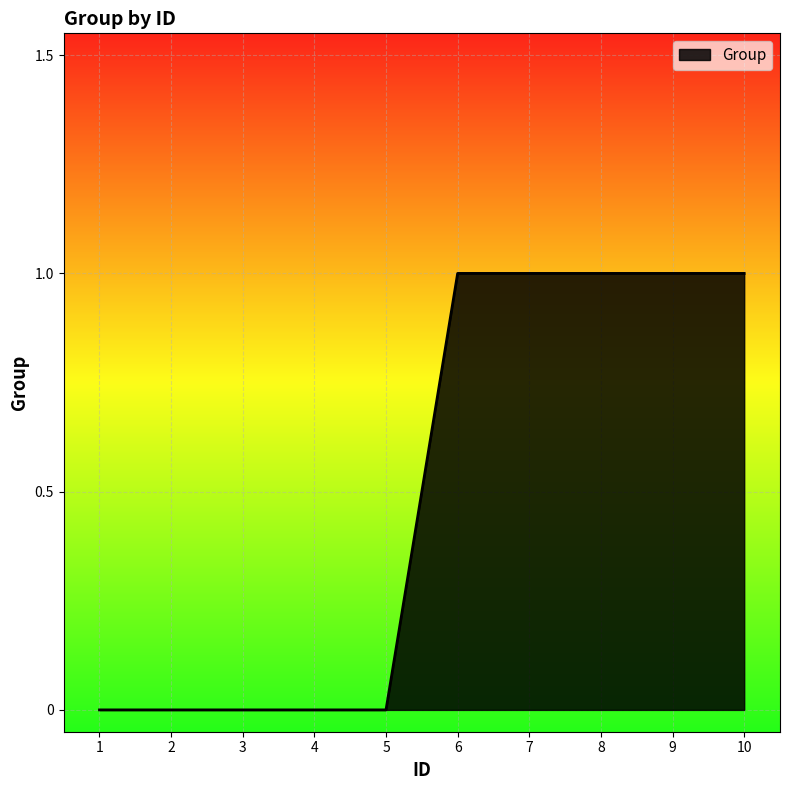

The value at 6 is 1. True or false?

True